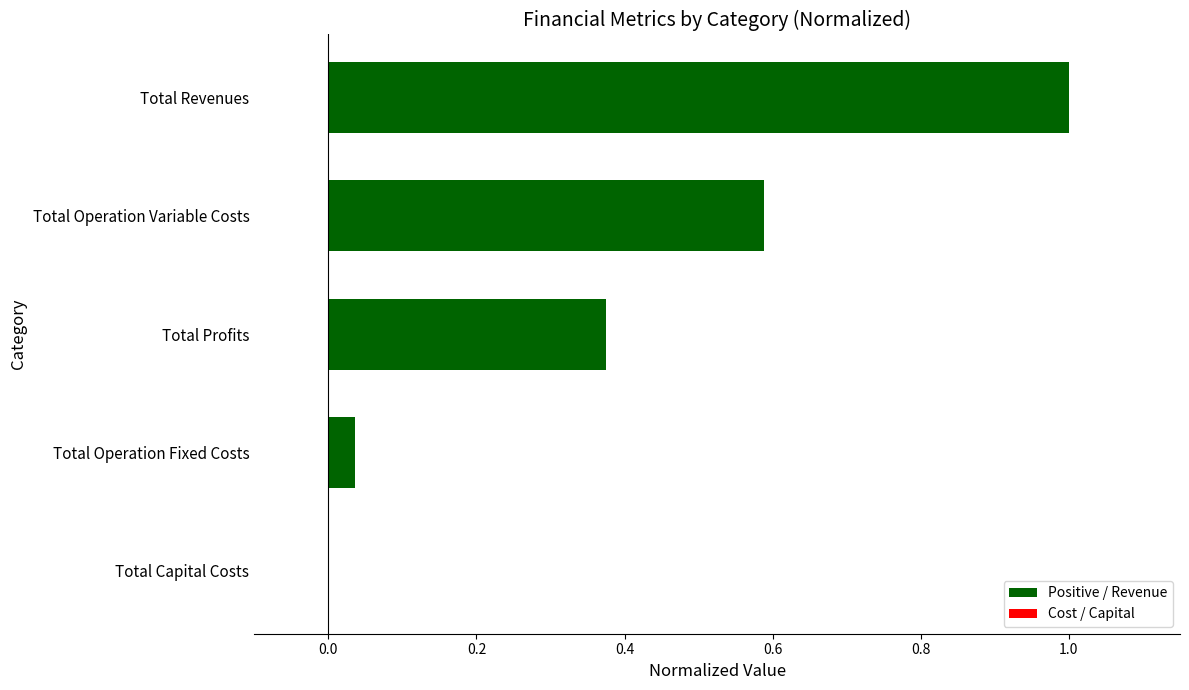

The chart shows a value of 1.0 at Total Revenues. True or false?

True